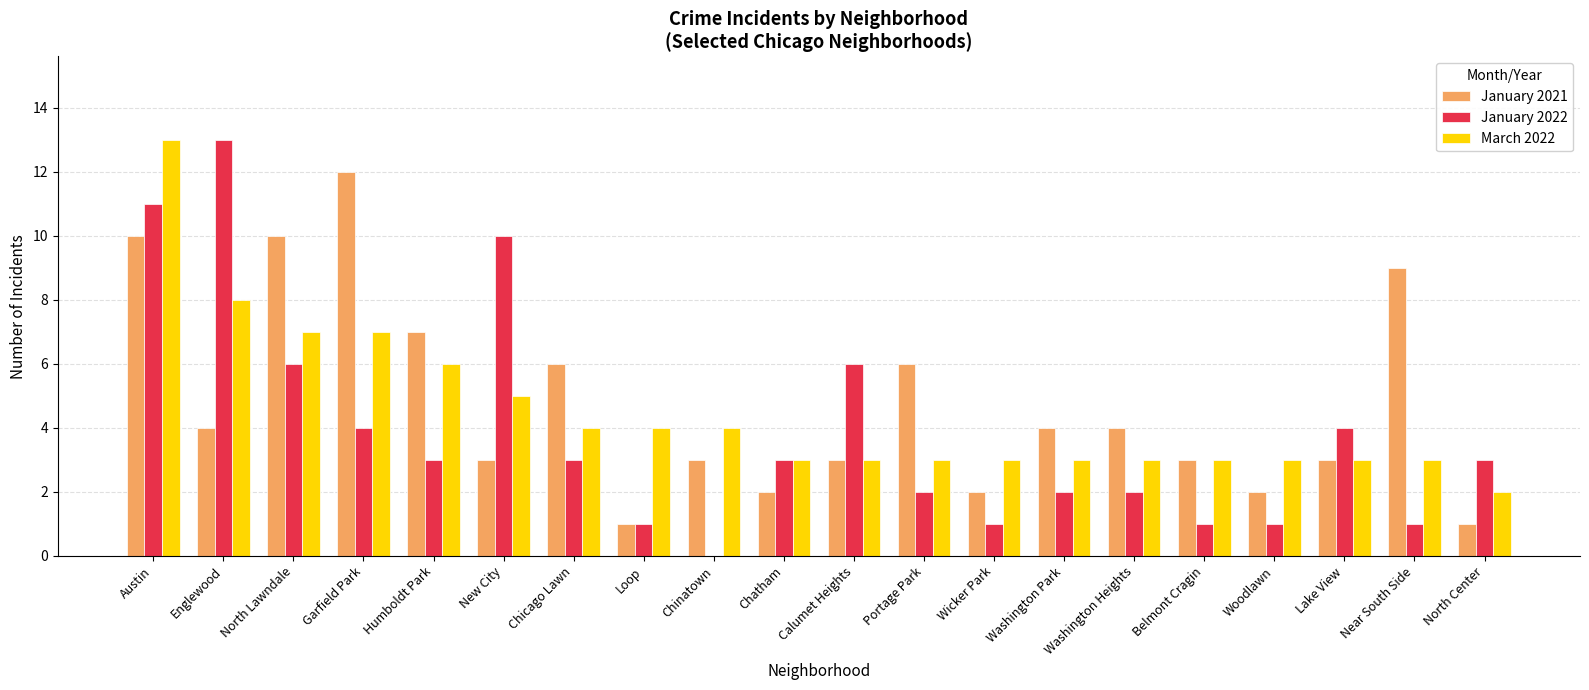

Which series changed the most between New City and Lake View?

January 2022